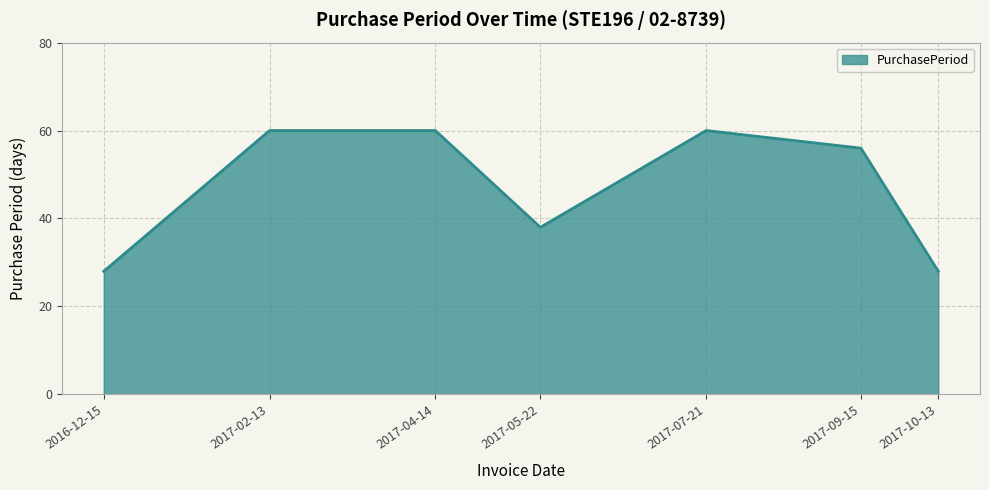

How many interior local valleys (lower than both neighbors) does the data have?

1